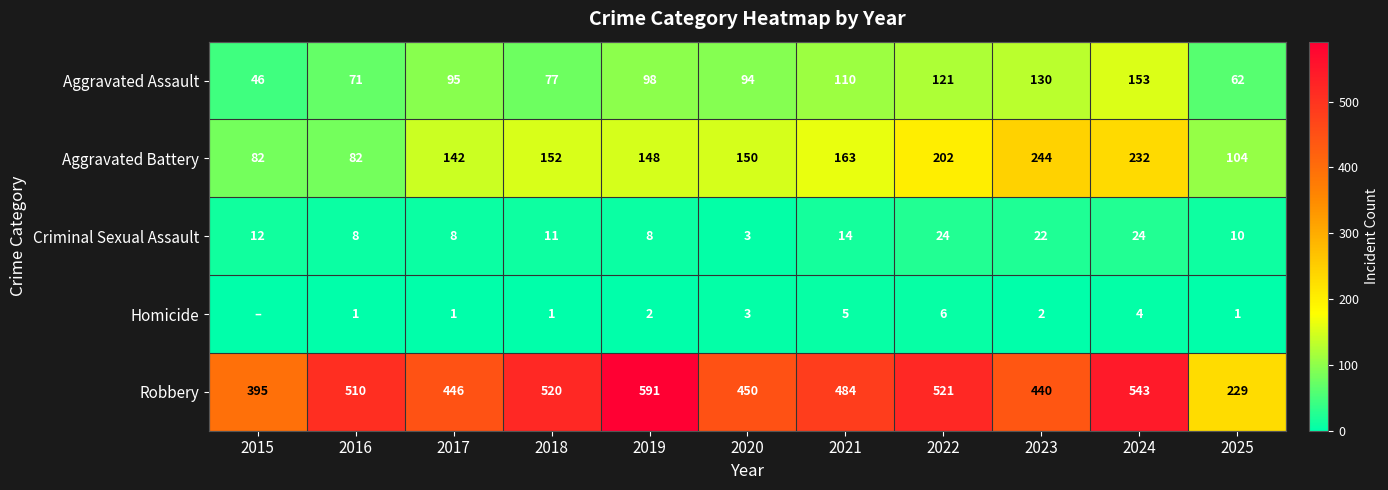

Which series changed the most between 2016 and 2020?

Aggravated Battery